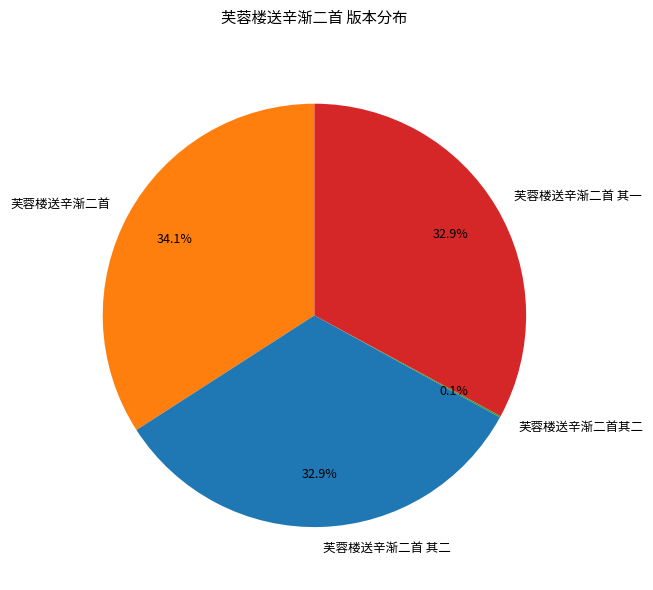

What percentage do 芙蓉楼送辛渐二首 and 芙蓉楼送辛渐二首 其二 together represent?

67.0%